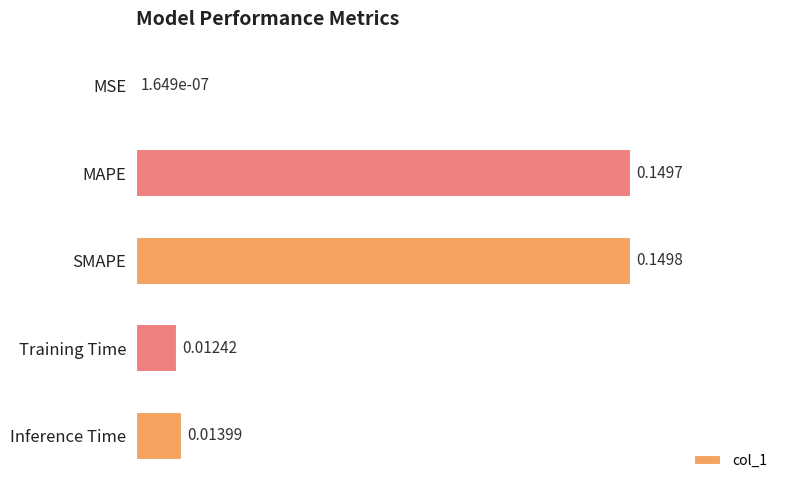

At which label is the value closest to 0?

MSE